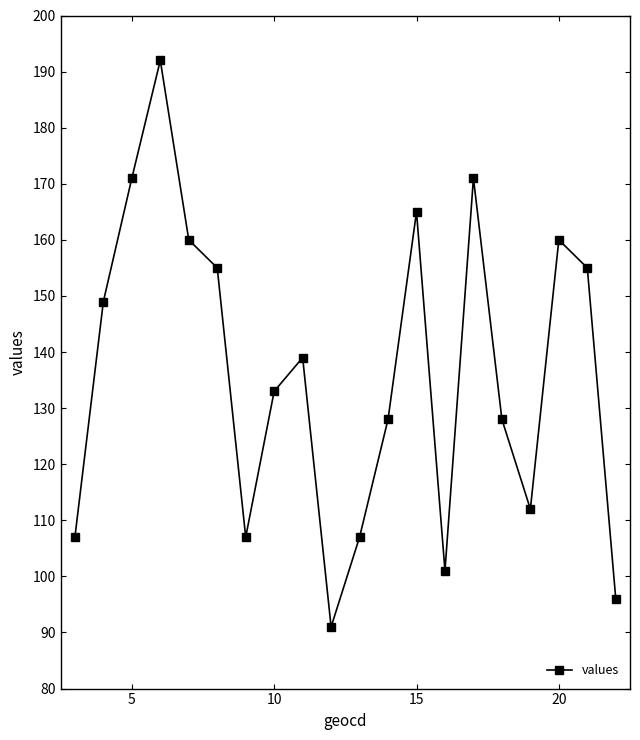

What is the average value?

136